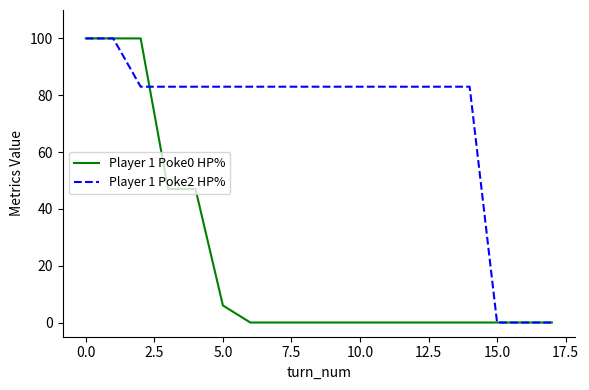

What is the greatest value displayed?

100